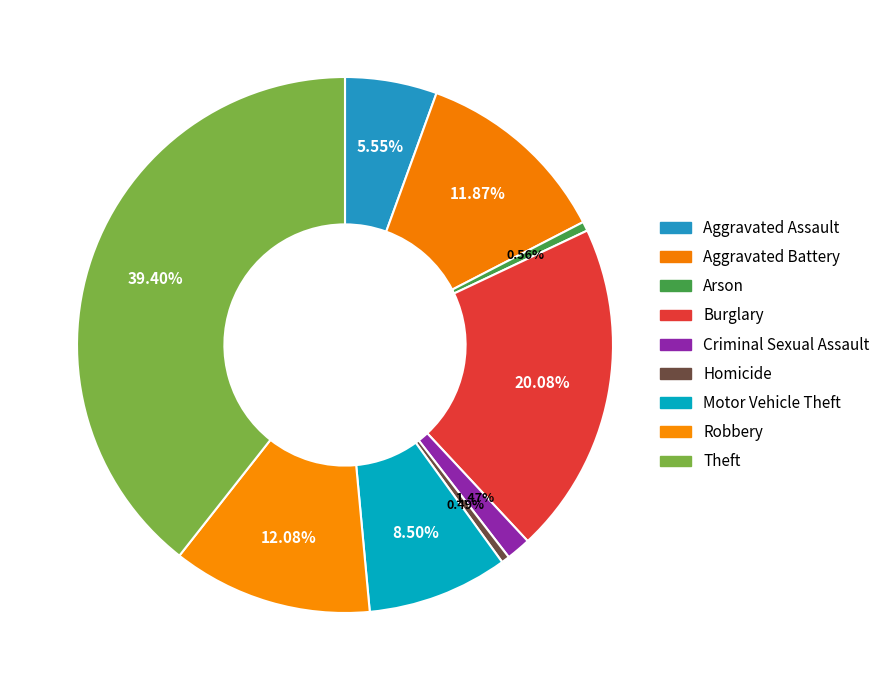

Which slice is the largest?

Theft